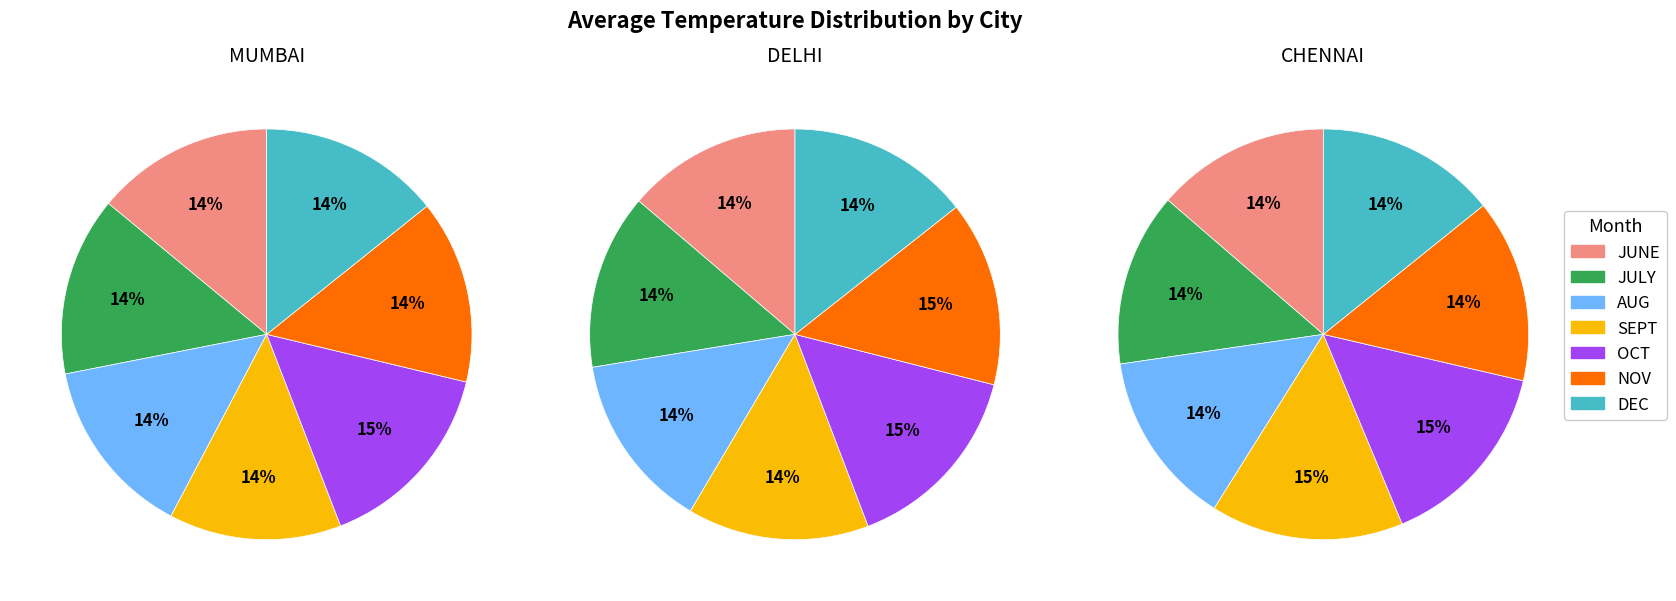

To the nearest percent, what portion does JULY represent?

14%